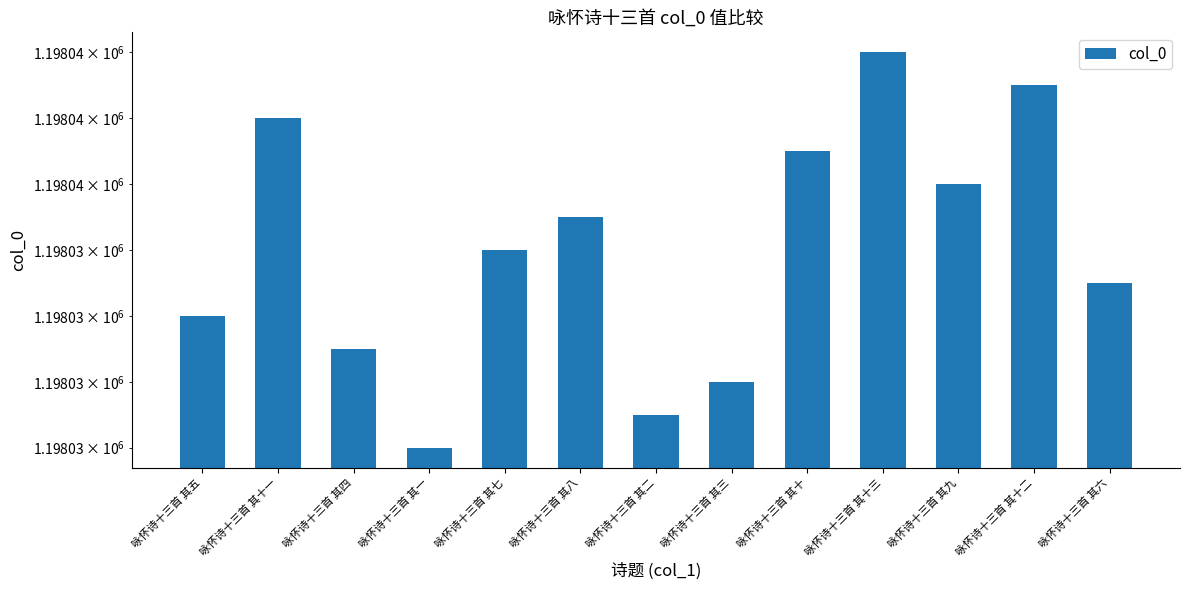

The value at 咏怀诗十三首 其二 is 1198029. True or false?

True